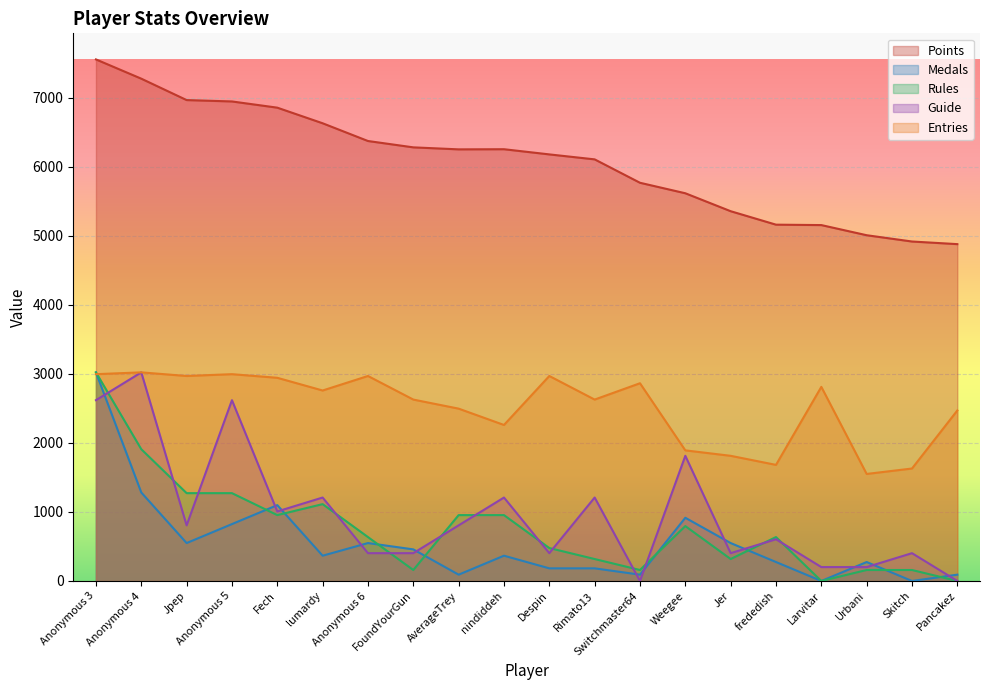

Reading right to left, extract all data points from this chart.

Points: 4880.0	4918.0	5009.0	5156.0	5162.0	5357.0	5617.0	5769.0	6108.0	6180.0	6255.0	6253.0	6282.0	6374.0	6631.0	6857.0	6947.0	6967.0	7277.0	7556.0
Medals: 91.6	0.0	274.8	0.0	274.8	549.5	915.9	91.6	183.2	183.2	366.4	91.6	457.9	549.5	366.4	1099.1	824.3	549.5	1282.2	3022.4
Rules: 0.0	159.1	159.1	0.0	636.3	318.1	795.4	159.1	318.1	477.2	954.4	954.4	159.1	636.3	1113.5	954.4	1272.6	1272.6	1908.9	3022.4
Guide: 0.0	403.0	201.5	201.5	604.5	403.0	1813.4	0.0	1209.0	403.0	1209.0	806.0	403.0	403.0	1209.0	1007.5	2619.4	806.0	3022.4	2619.4
Entries: 2470.5	1629.5	1550.6	2812.1	1682.0	1813.4	1892.3	2864.7	2628.2	2969.8	2260.2	2496.8	2628.2	2969.8	2759.6	2943.6	2996.1	2969.8	3022.4	2996.1